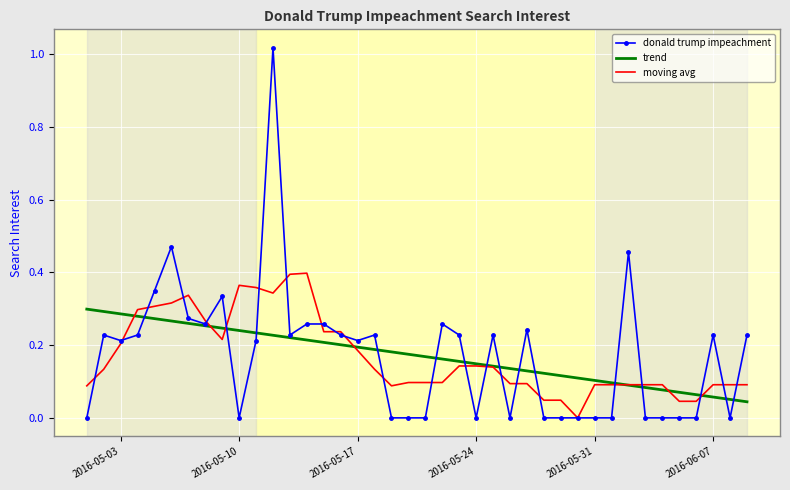

At how many categories does at least one series exceed 0?

40